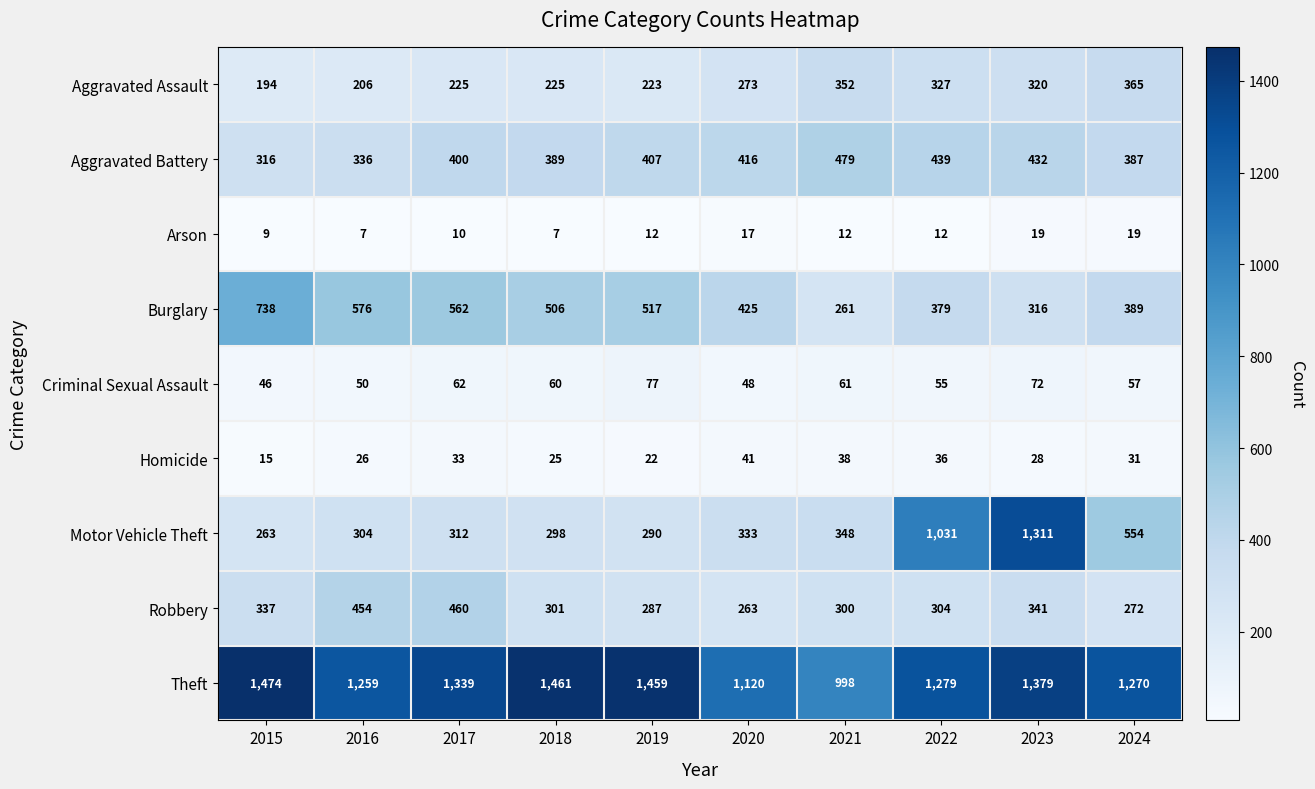

What is the sum of the Aggravated Battery values at 2016 and 2020?

752